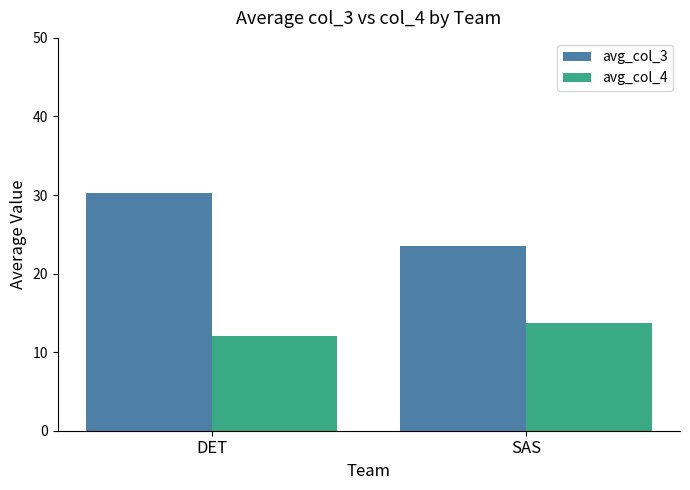

What is the spread (max minus min) of values at SAS?

9.8